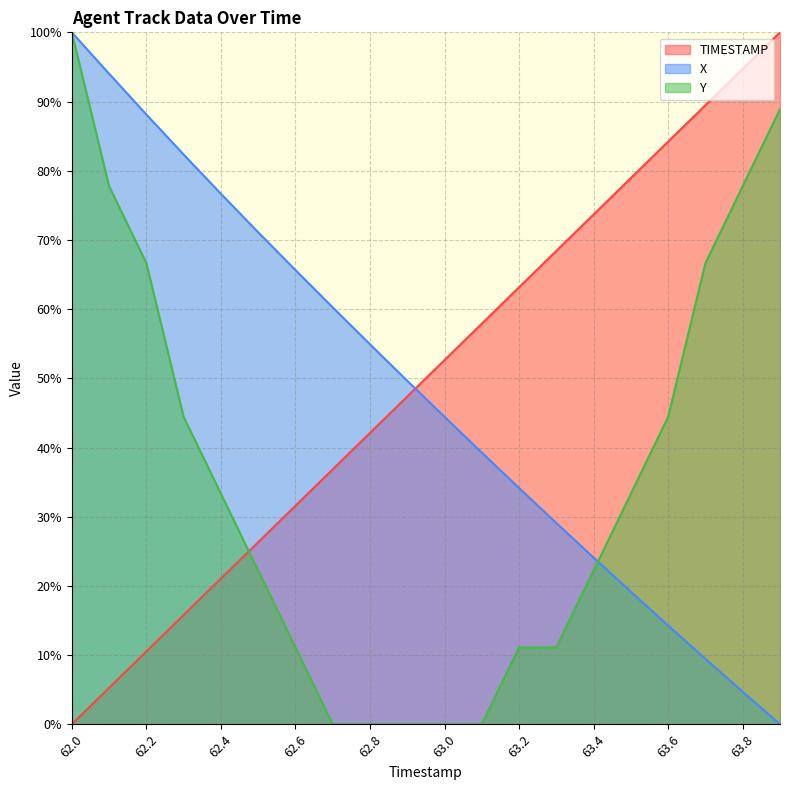

Count the number of categories in the chart.

20